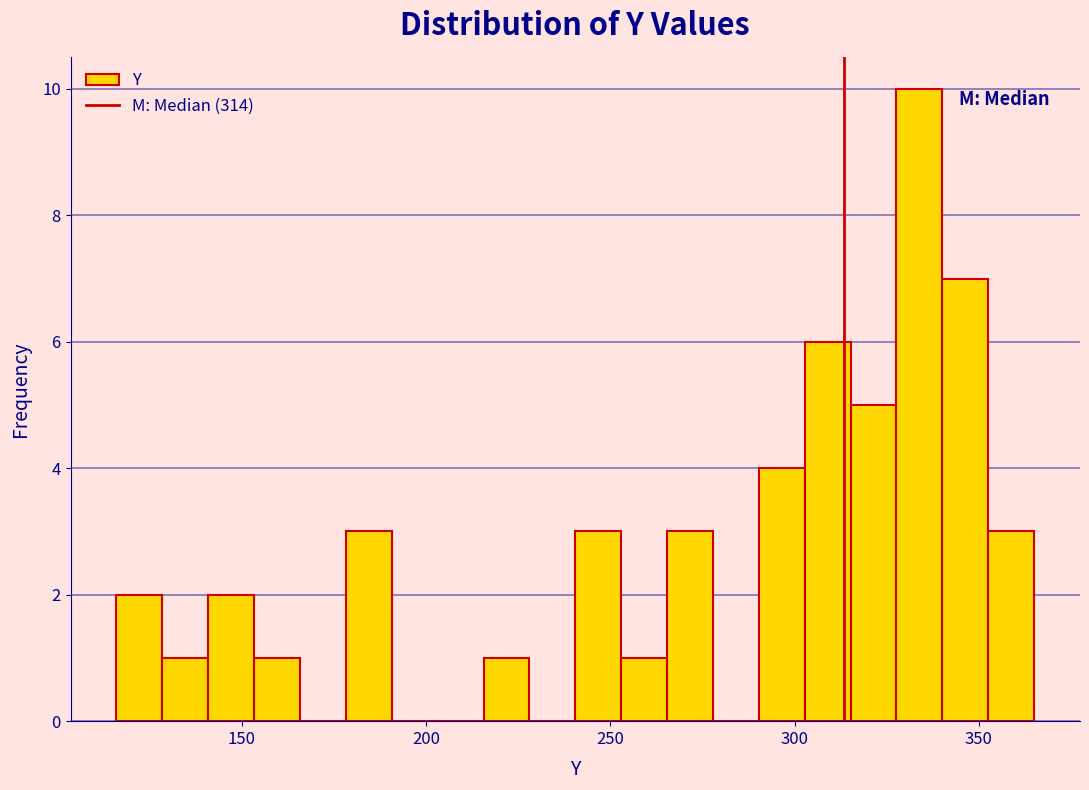

Read against the x-axis, roughly where is the centre of the tallest bar?

335